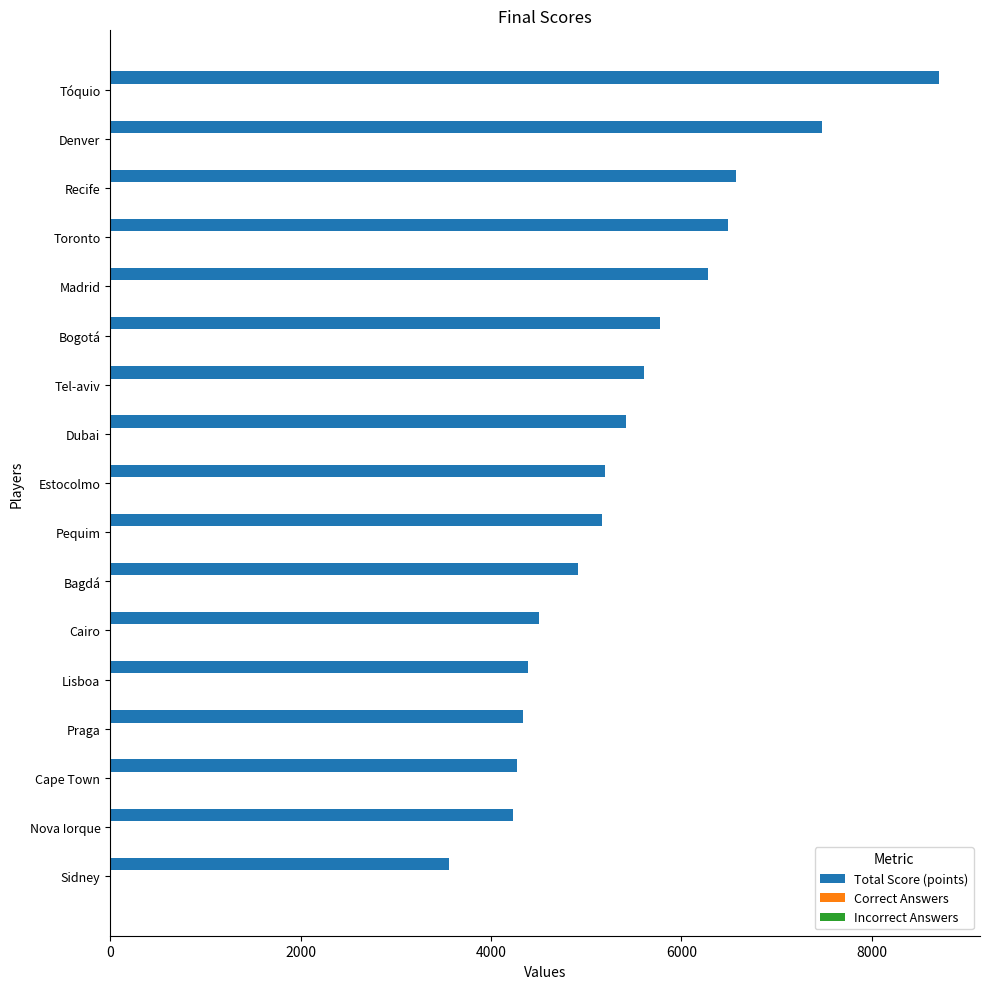

Where is Total Score (points) nearest to the value 6129?

Madrid